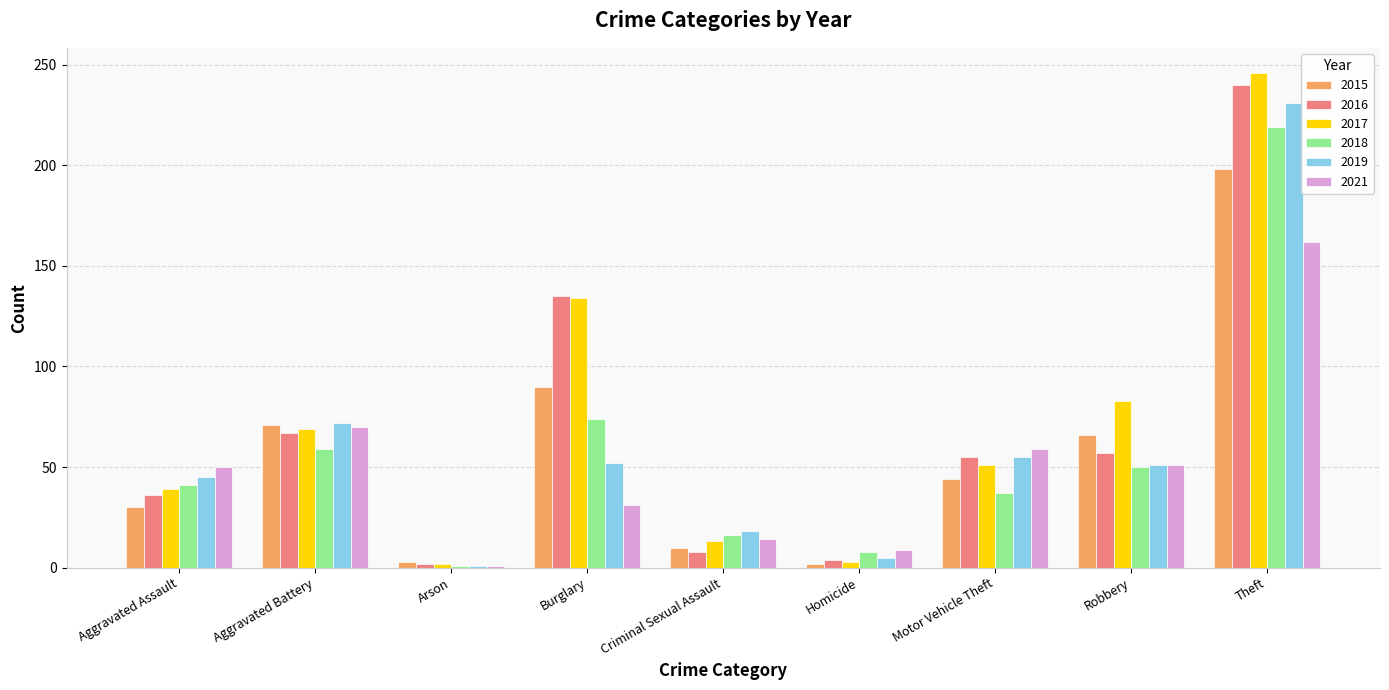

Which series changed the most between Aggravated Assault and Arson?

2021